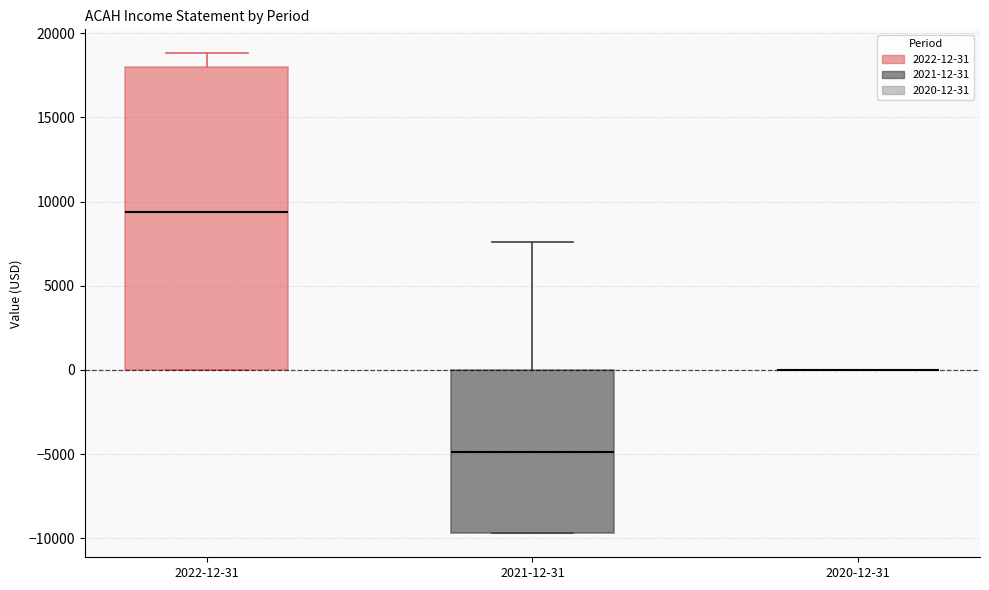

Reading left to right, transcribe this box plot: for each box, give where its median line is, the range the box spans, and where its two whiskers end, as read against the y-axis. The values are not printed on the chart, so give them approximately, as read against the axis.

2022-12-31: median 9500, box 0 to 18000, whiskers 0 to 19000
2021-12-31: median -5000, box -9500 to 0, whiskers -9500 to 7500
2020-12-31: box collapsed to a line at 0, whiskers 0 to 0